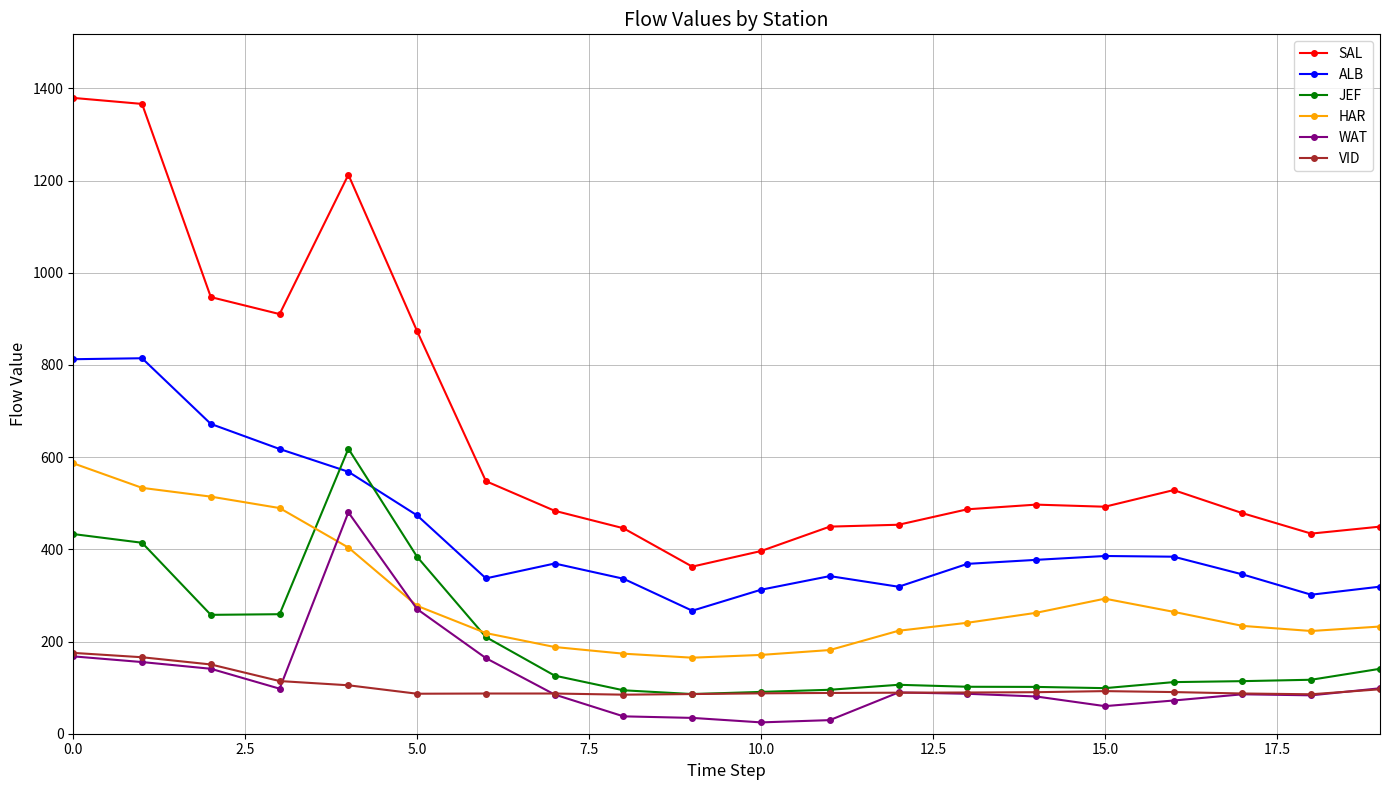

Which series has the largest total across all categories?

SAL